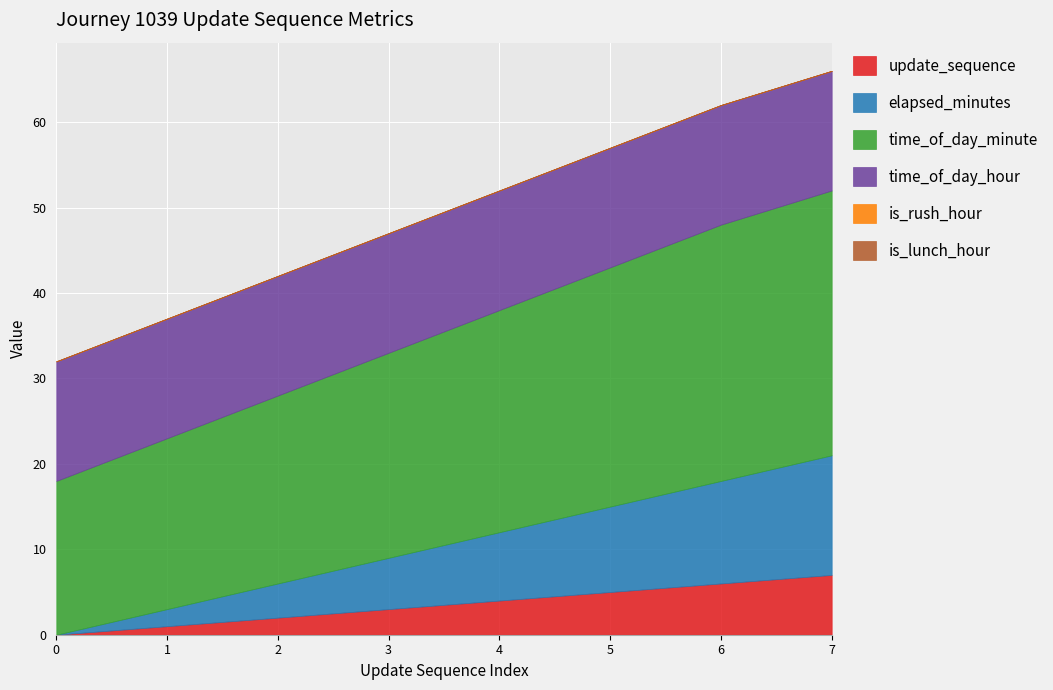

The value of time_of_day_hour at 3 is 19. True or false?

False